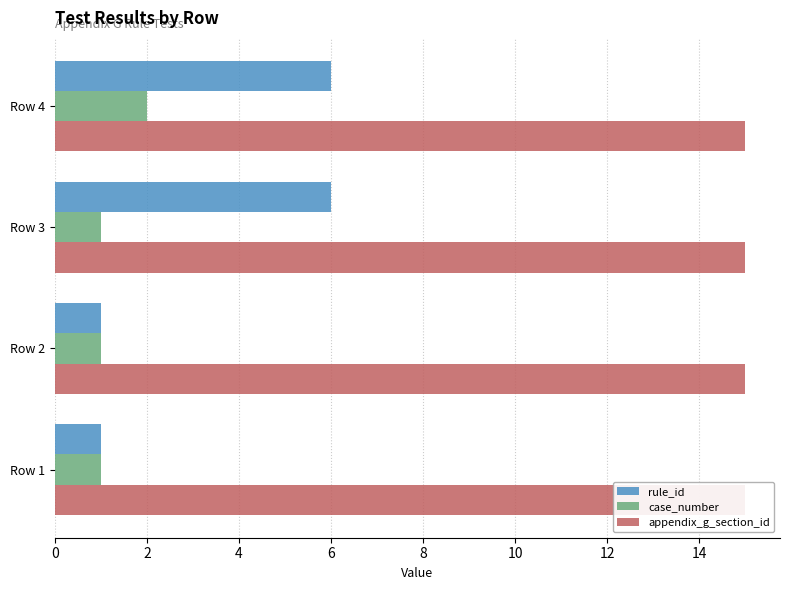

Reading left to right, what are all the values shown in this chart?

rule_id: 1.0	1.0	6.0	6.0
case_number: 1.0	1.0	1.0	2.0
appendix_g_section_id: 0.2	0.2	0.2	0.2